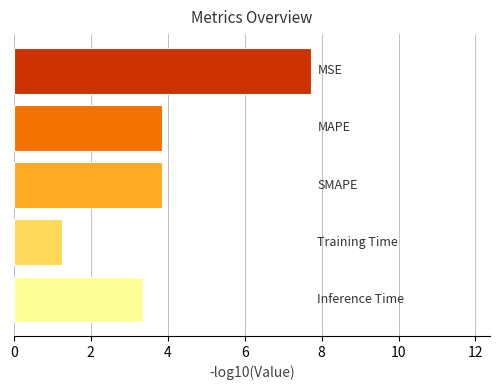

Does the chart contain stacked bars?

No